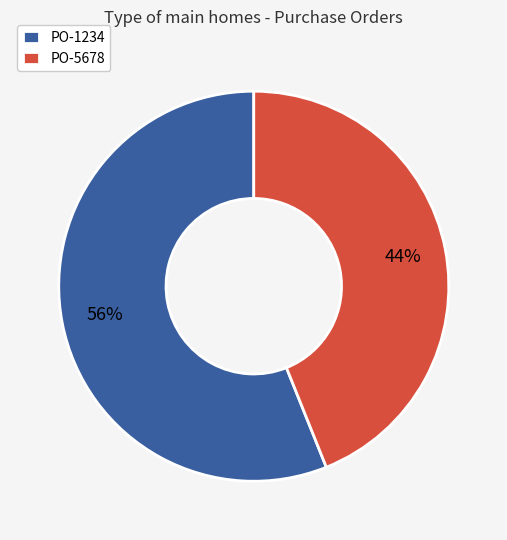

Does any single category account for the majority?

Yes